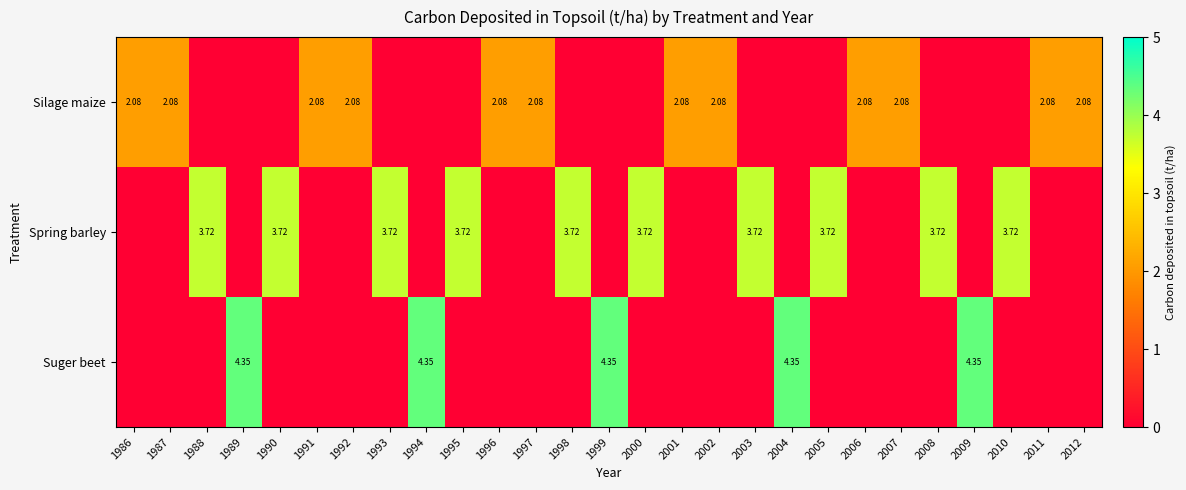

Which category has the lowest value across all series?

1988